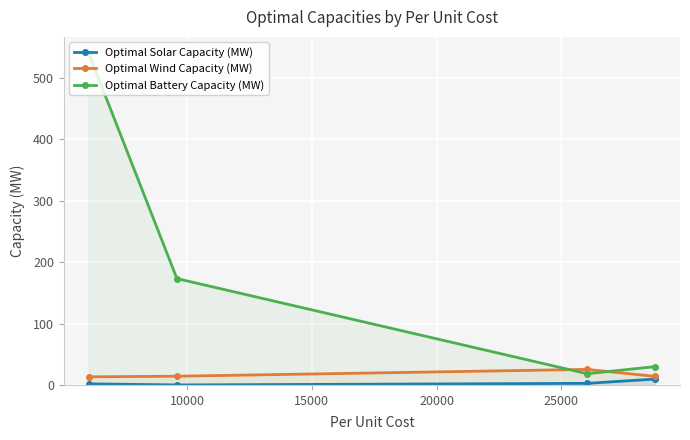

How many lines are shown in the chart?

3